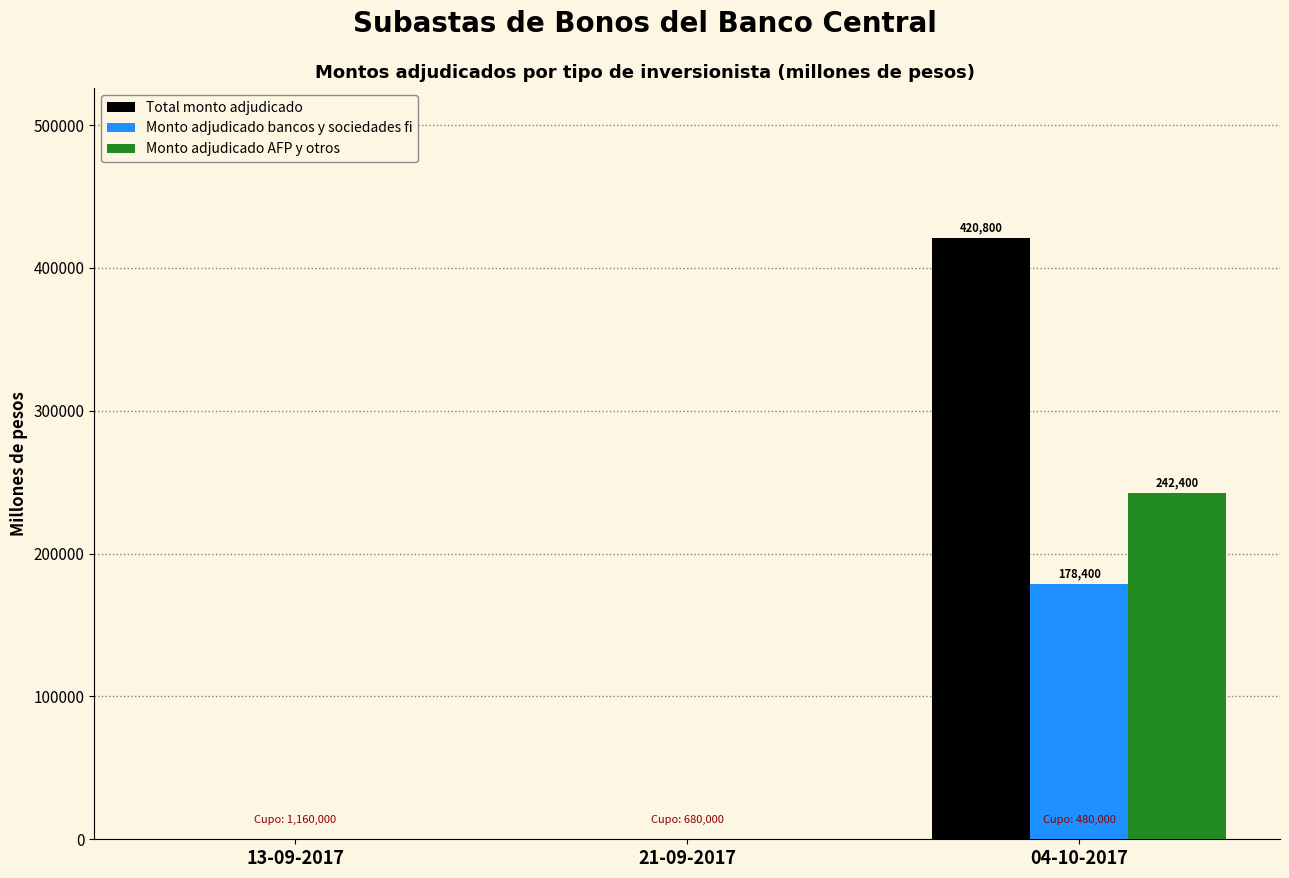

Which series changed the most between 21-09-2017 and 04-10-2017?

Total monto adjudicado